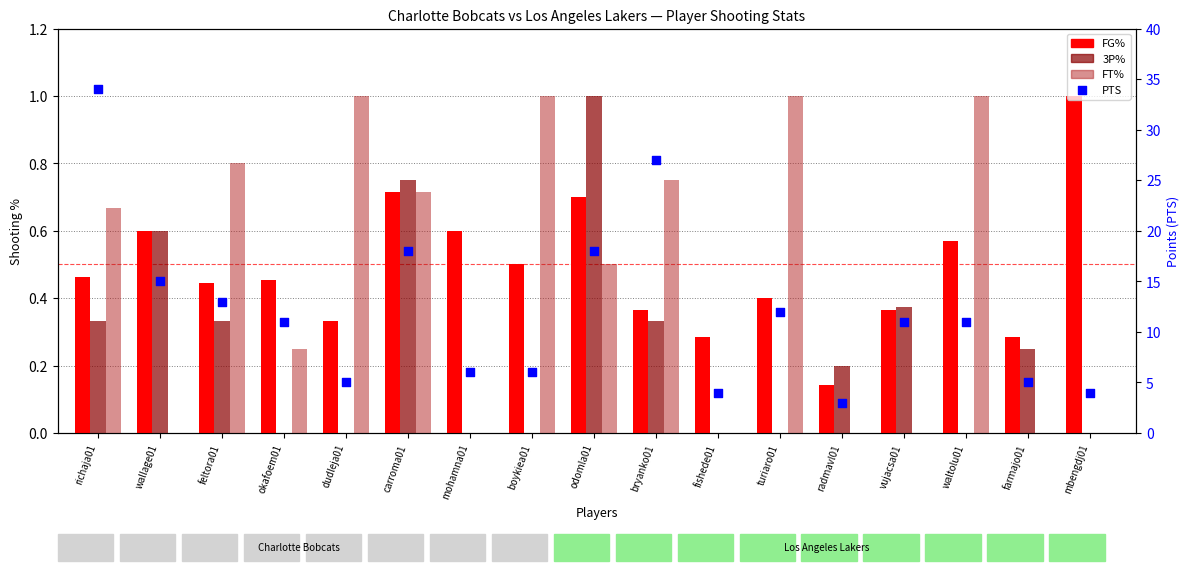

At which category is the sum across all series the highest?

richaja01